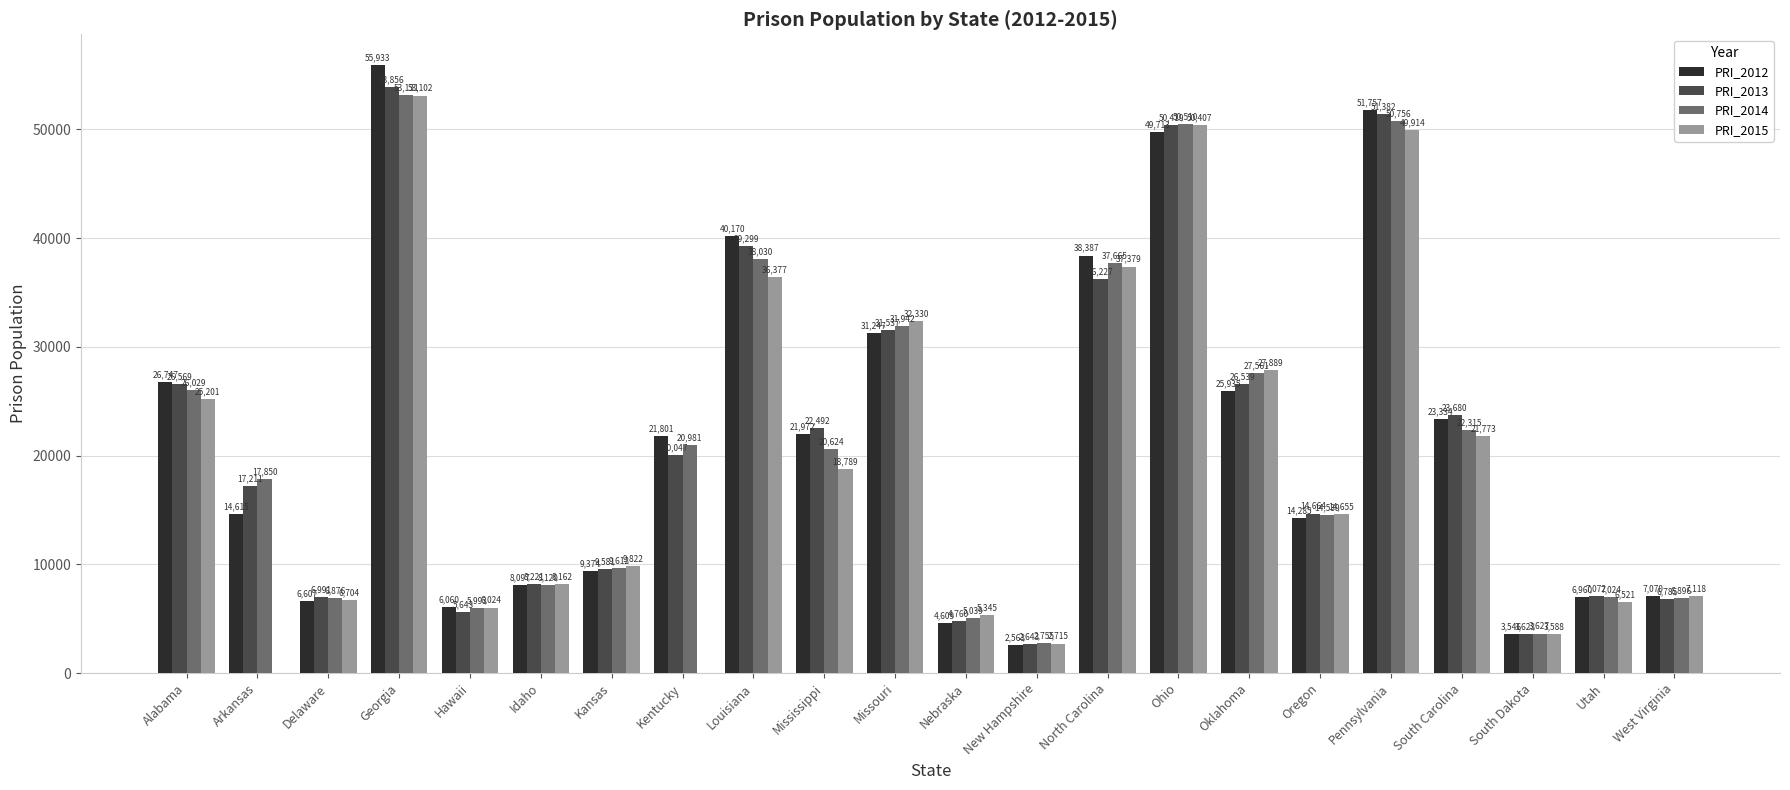

What is the sum of all PRI_2014 values?

467875